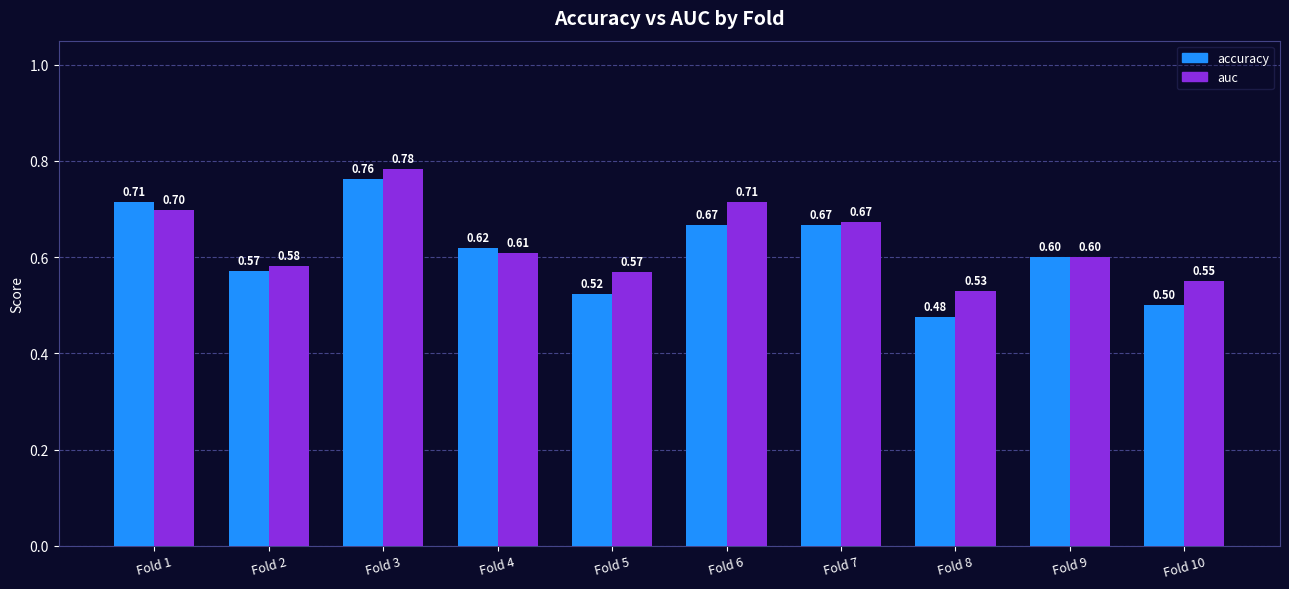

Are the bars grouped side by side (vs. stacked)?

Yes